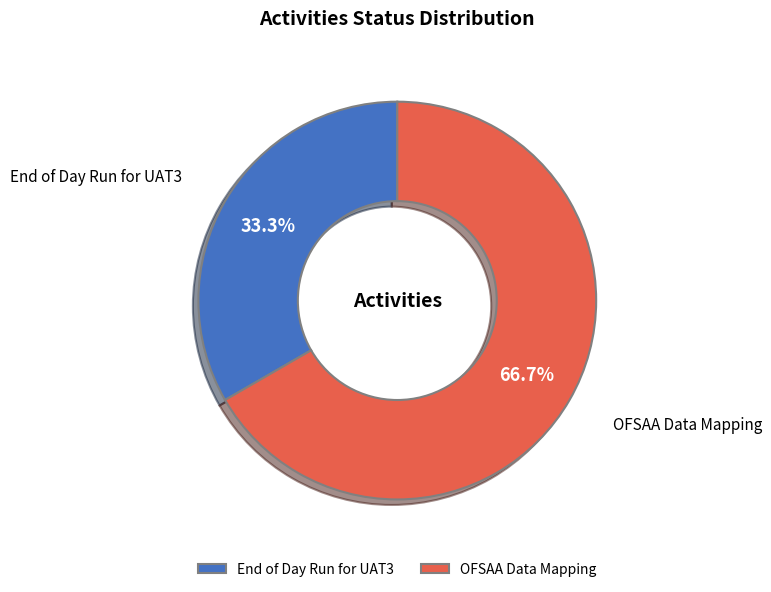

To the nearest percent, what is the difference between the largest and smallest slice percentages?

33%